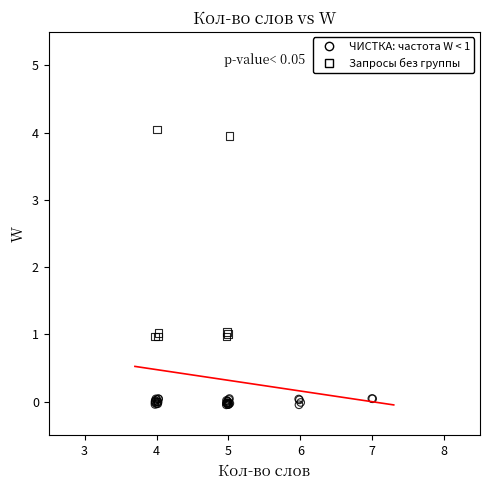

Which series contains the lowest Y value?

ЧИСТКА: частота W < 1